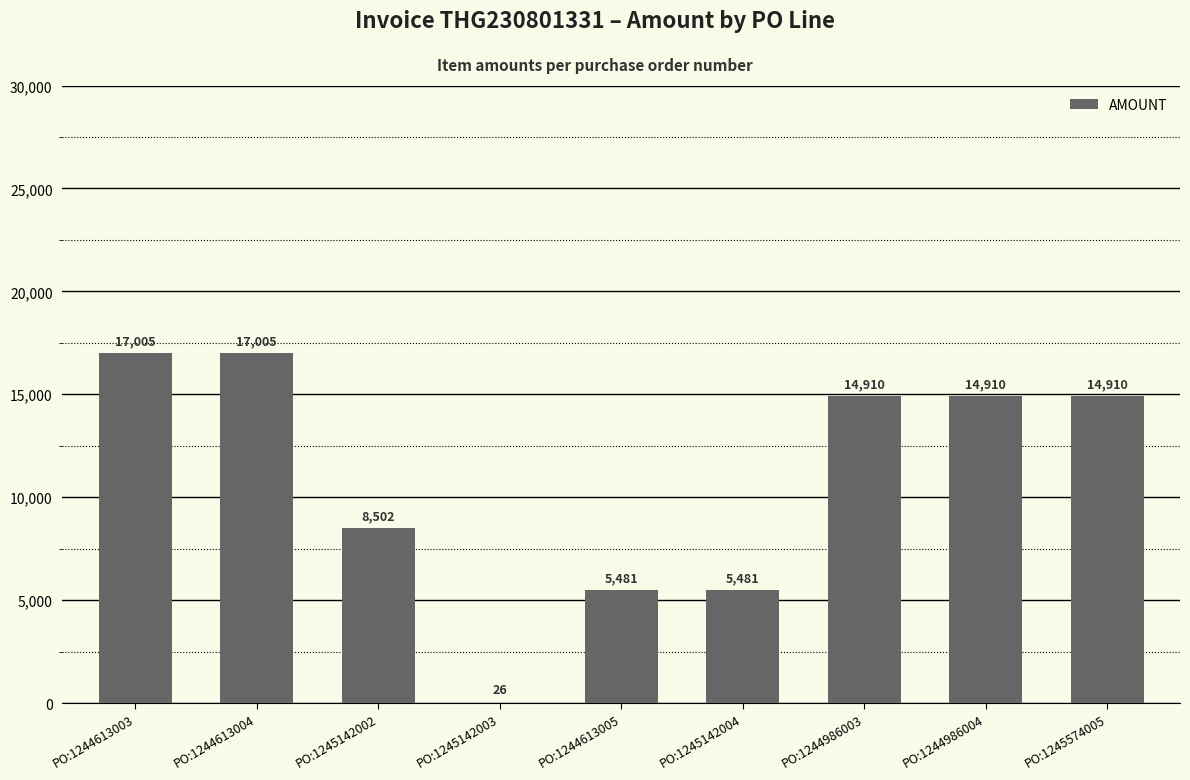

True or false: the data shows 23144.1 at PO:1244613004.

False